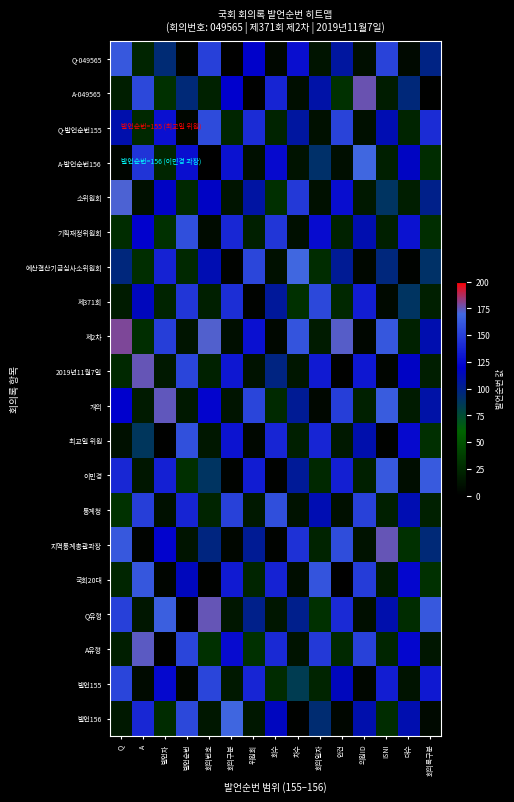

What is the total value across all series at 회의번호?

1496.5